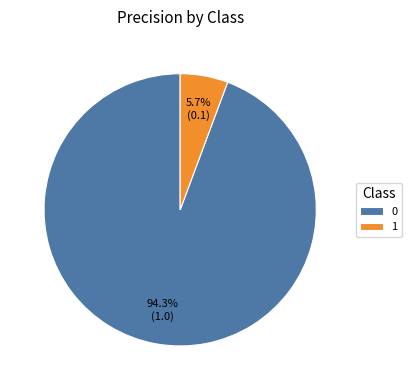

Rank the categories by value from highest to lowest.

0, 1